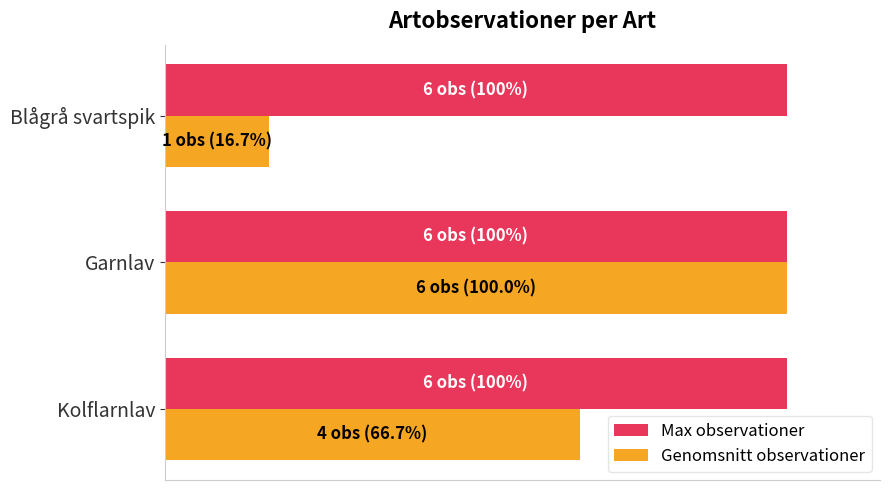

What are all the series names shown in the legend?

Max observationer, Genomsnitt observationer